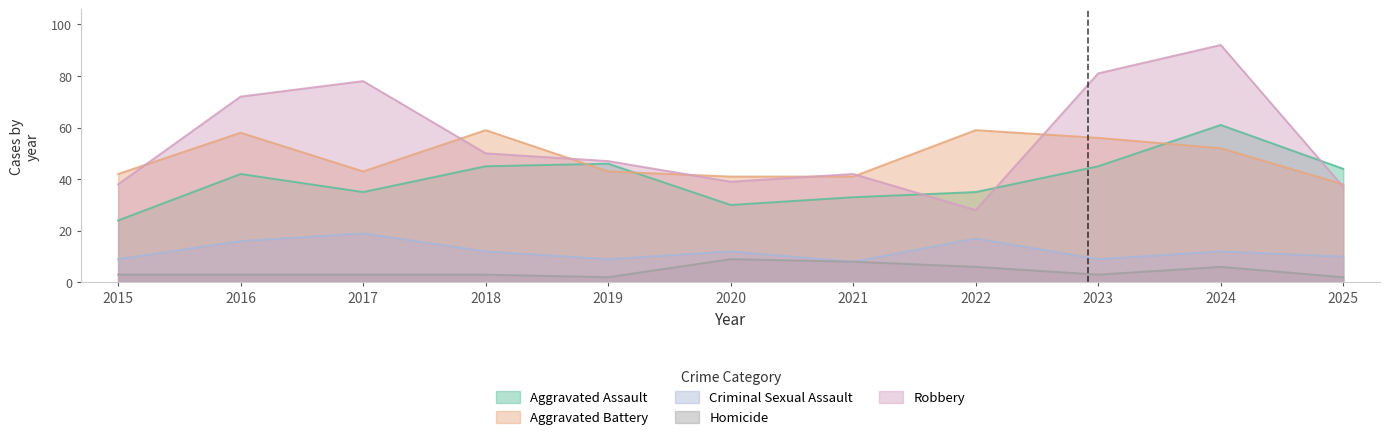

What value does the Aggravated Assault series have at 2017, to the nearest 5?

35